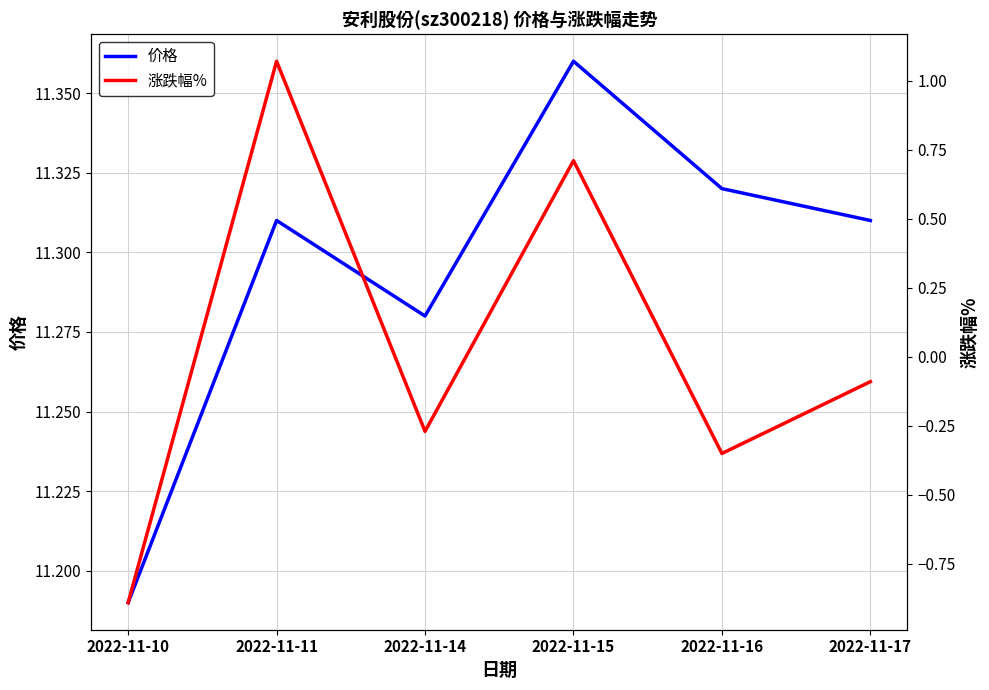

Where is the first local minimum for 涨跌幅%?

2022-11-14